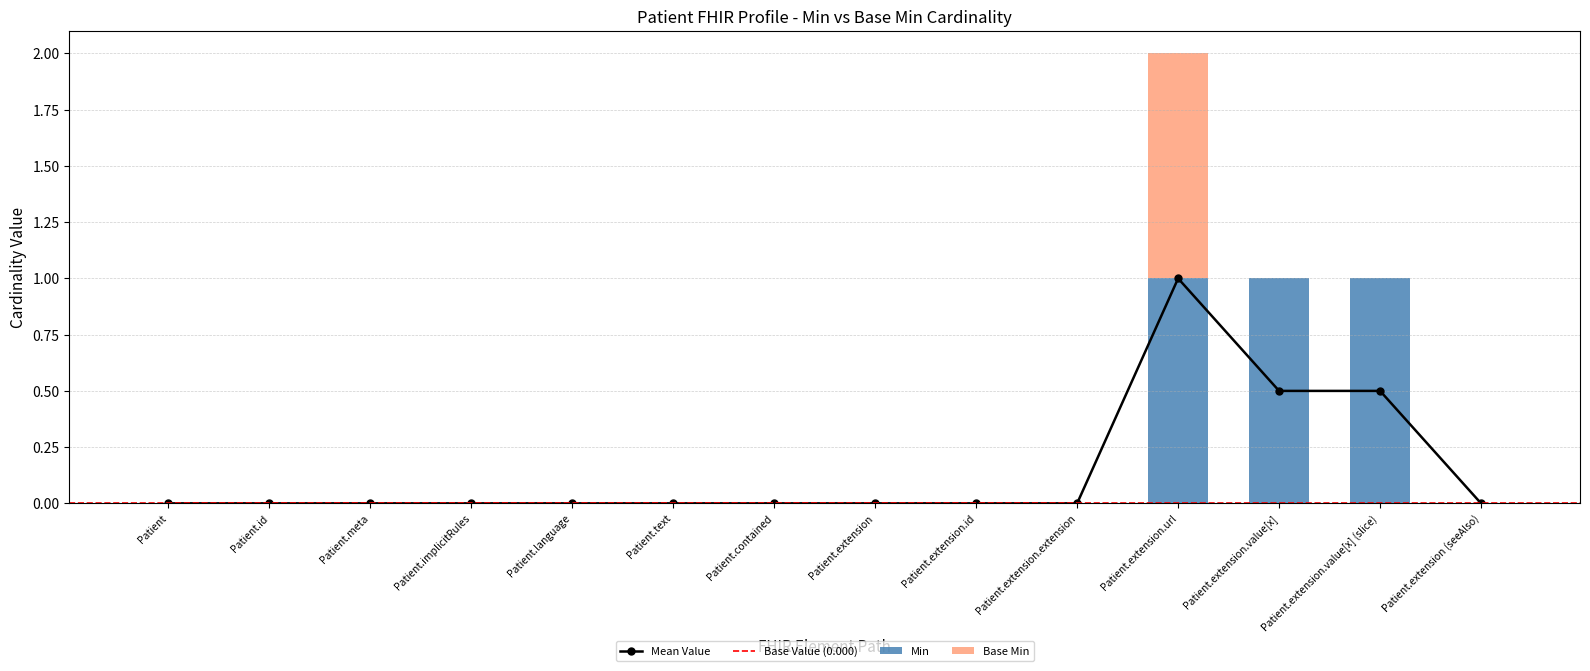

Rank the series by their maximum value, from lowest to highest.

Min, Base Min